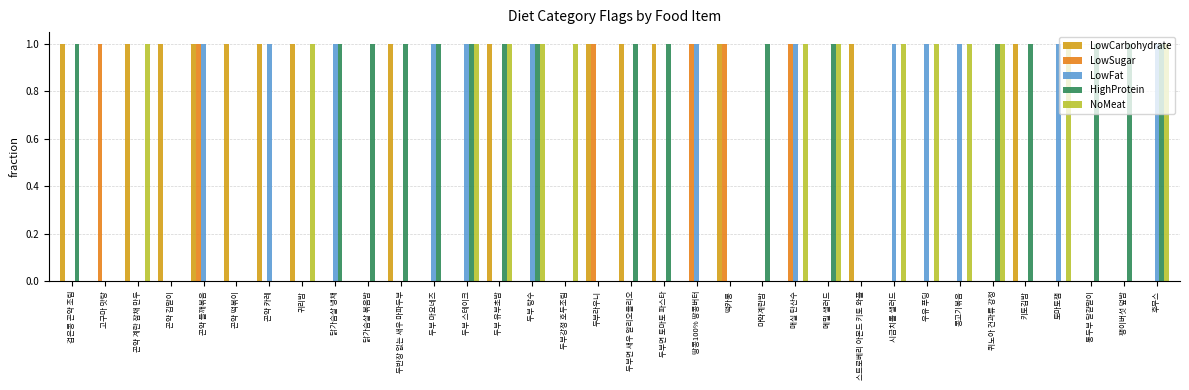

Which series has the largest total across all categories?

HighProtein